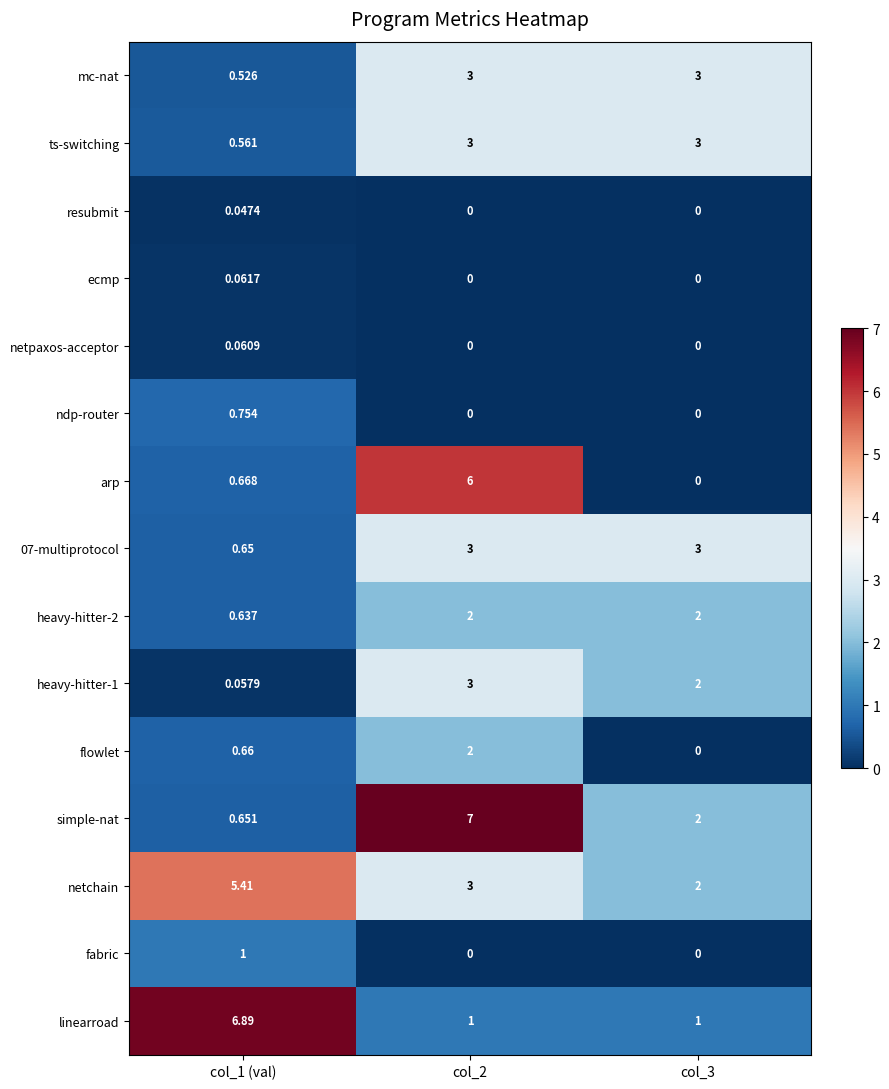

Between col_1 (val) and col_3, which series saw the biggest shift?

linearroad